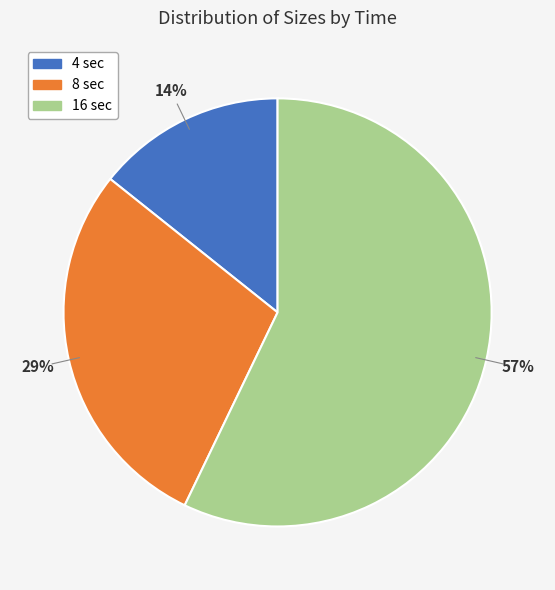

To the nearest percent, what portion does 4 sec represent?

14%